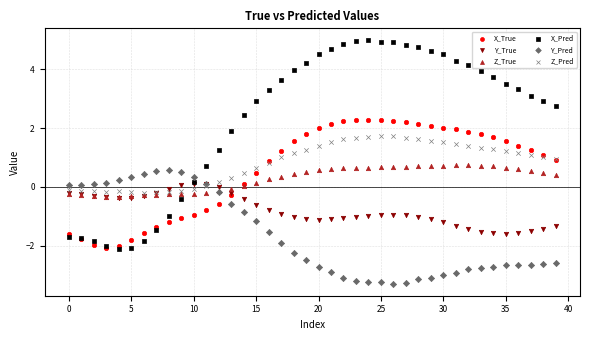

Which series has the largest Y range (max minus min)?

X_Pred